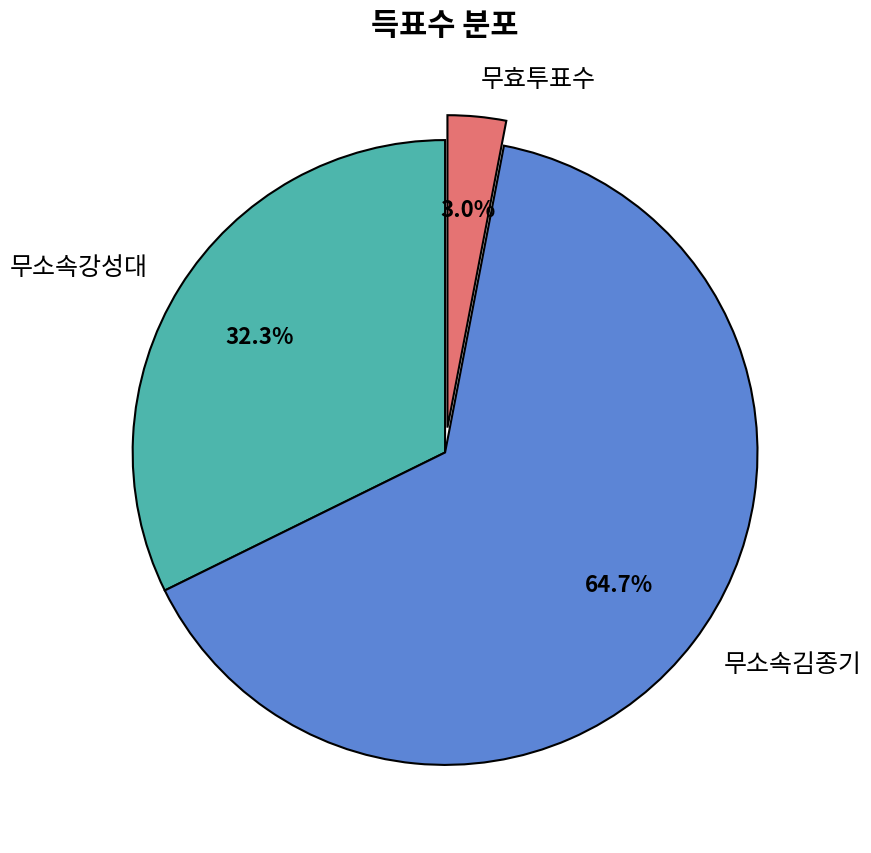

Is there any slice that represents more than half of the pie?

Yes